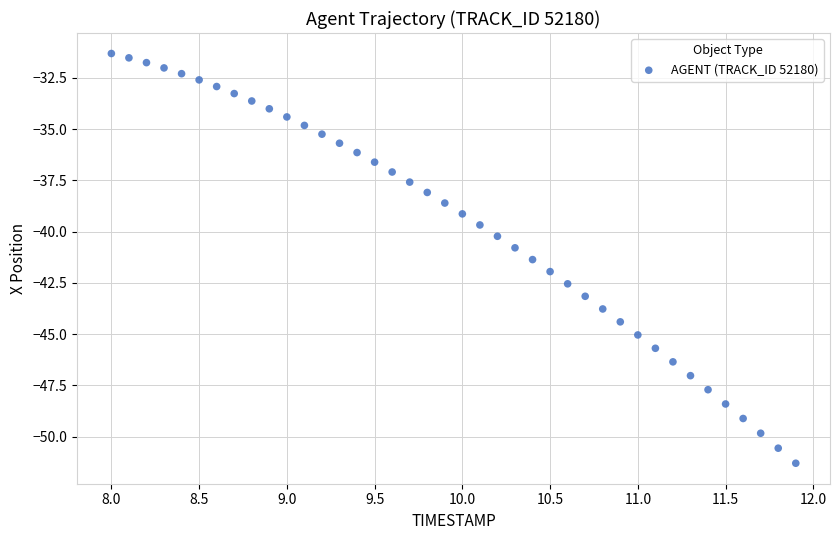

What is the range of Y values (max minus min)?

20.0